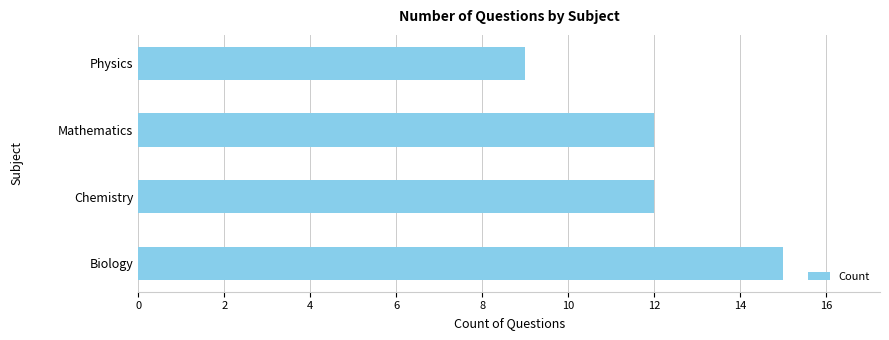

The chart shows a value of 6 at Mathematics. True or false?

False